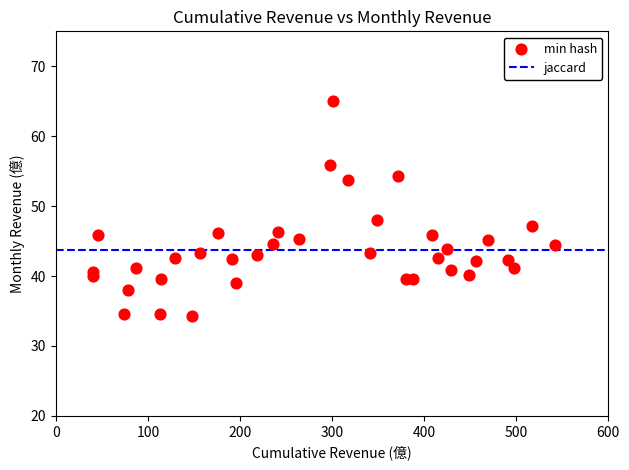

What is the range of X values (max minus min)?

502.4